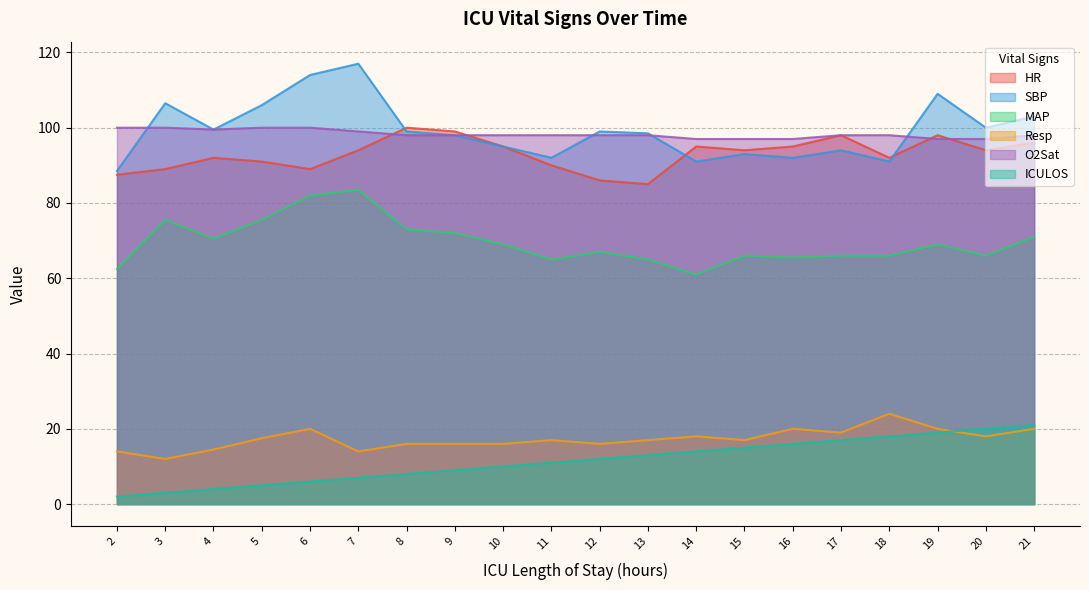

Reading left to right, transcribe all the data shown in this chart.

HR: 87.5	89.0	92.0	91.0	89.0	94.0	100.0	99.0	95.0	90.0	86.0	85.0	95.0	94.0	95.0	98.0	92.0	98.0	94.0	96.0
SBP: 88.5	106.5	99.5	106.0	114.0	117.0	99.0	98.0	95.0	92.0	99.0	98.5	91.0	93.0	92.0	94.0	91.0	109.0	100.0	103.0
MAP: 62.5	75.5	70.5	75.5	82.0	83.5	73.0	72.0	69.0	65.0	67.0	65.0	61.0	66.0	65.5	66.0	66.0	69.0	66.0	71.0
Resp: 14.0	12.0	14.5	17.5	20.0	14.0	16.0	16.0	16.0	17.0	16.0	17.0	18.0	17.0	20.0	19.0	24.0	20.0	18.0	20.0
O2Sat: 100.0	100.0	99.5	100.0	100.0	99.0	98.0	98.0	98.0	98.0	98.0	98.0	97.0	97.0	97.0	98.0	98.0	97.0	97.0	98.0
ICULOS: 2.0	3.0	4.0	5.0	6.0	7.0	8.0	9.0	10.0	11.0	12.0	13.0	14.0	15.0	16.0	17.0	18.0	19.0	20.0	21.0